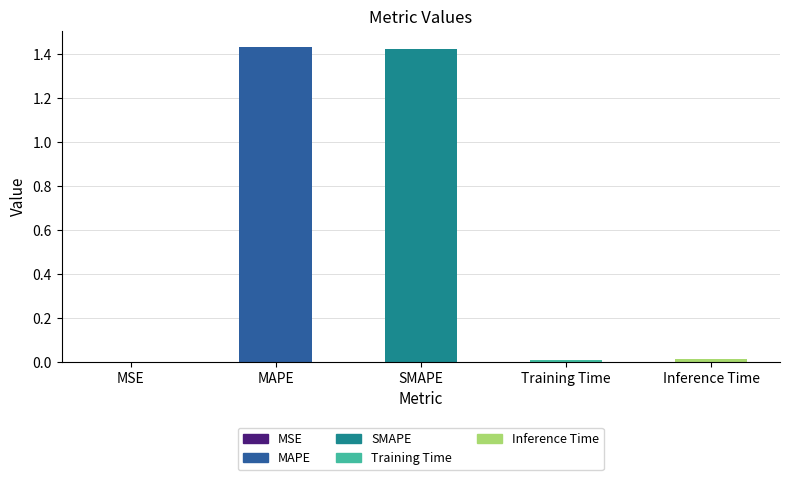

The value at Training Time is 0.0. True or false?

True